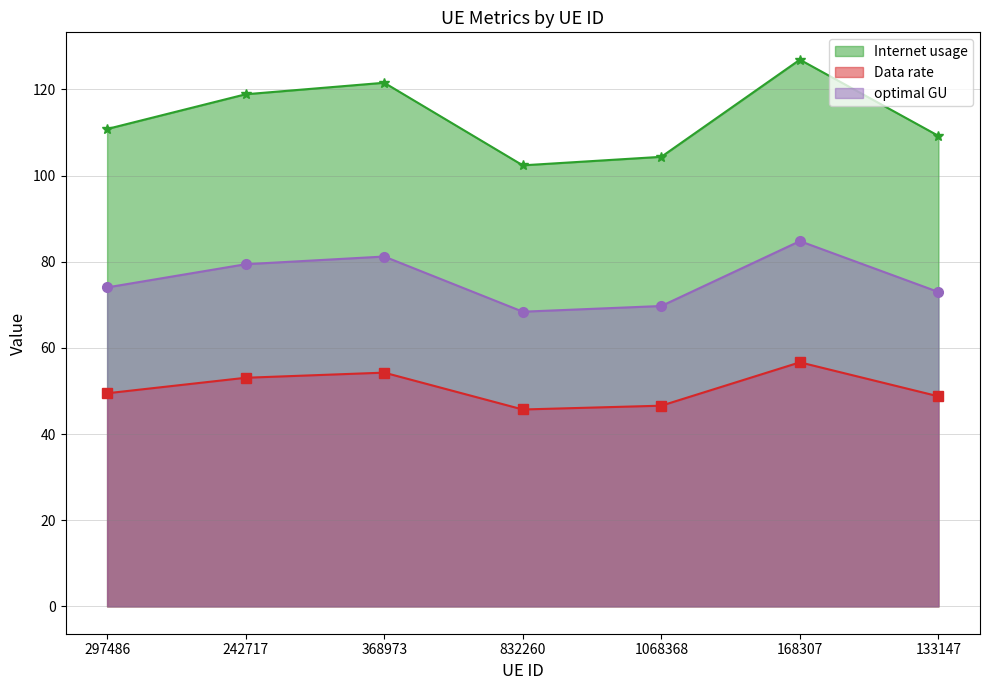

True or false: Data rate and Internet usage cross at least once.

False